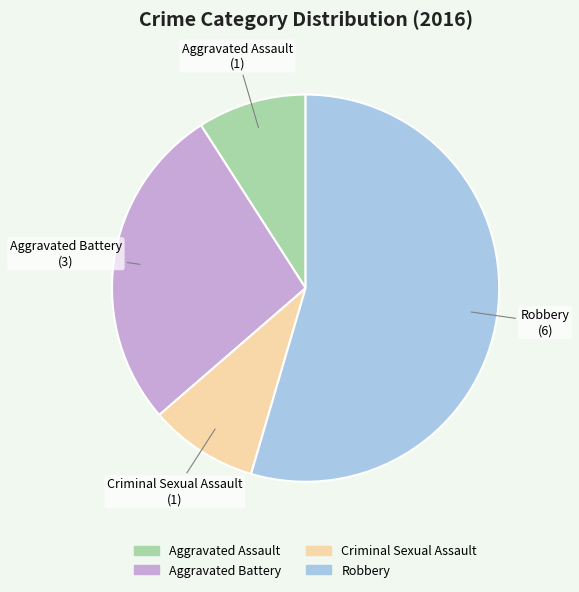

Is the sum of Aggravated Battery and Robbery greater than half?

Yes